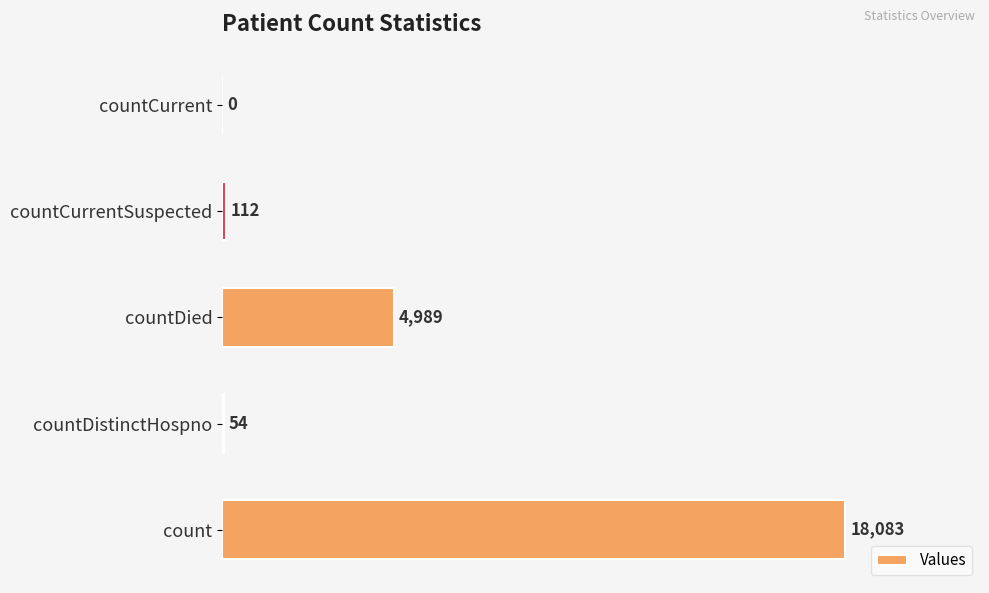

What is the maximum value shown in the chart?

18083